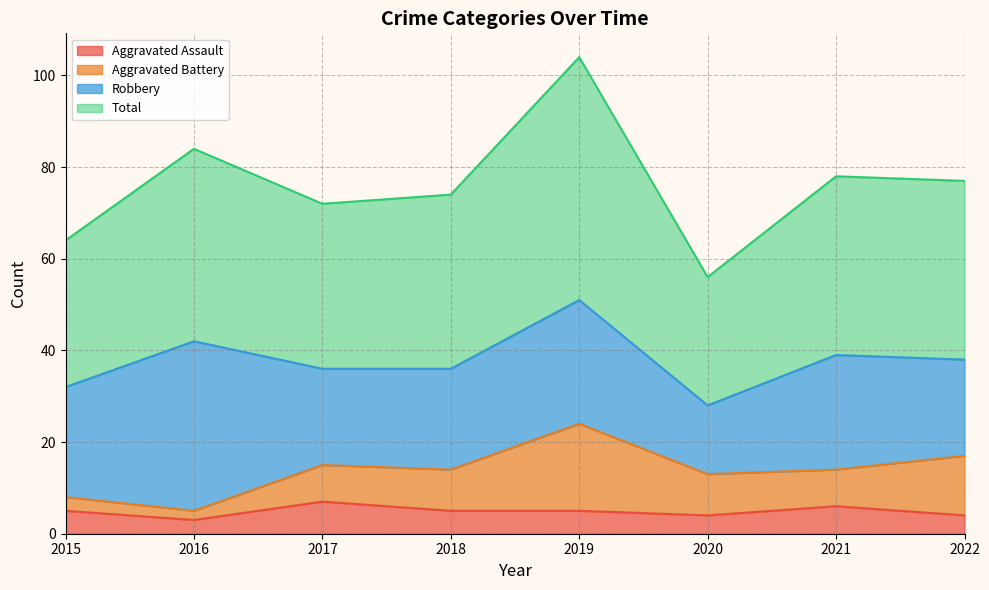

The Aggravated Assault series shows 6 at 2021. True or false?

True